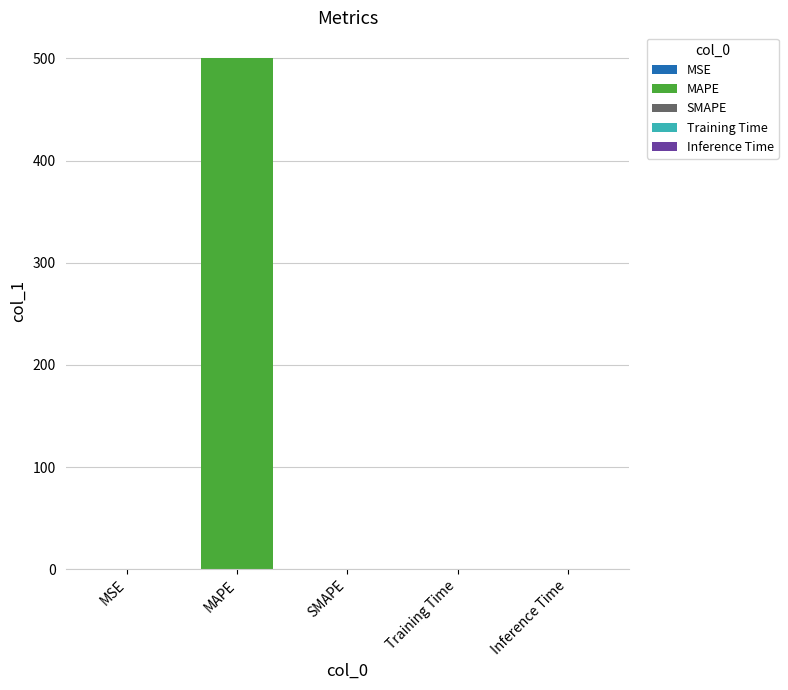

What is the maximum value shown in the chart?

500.5